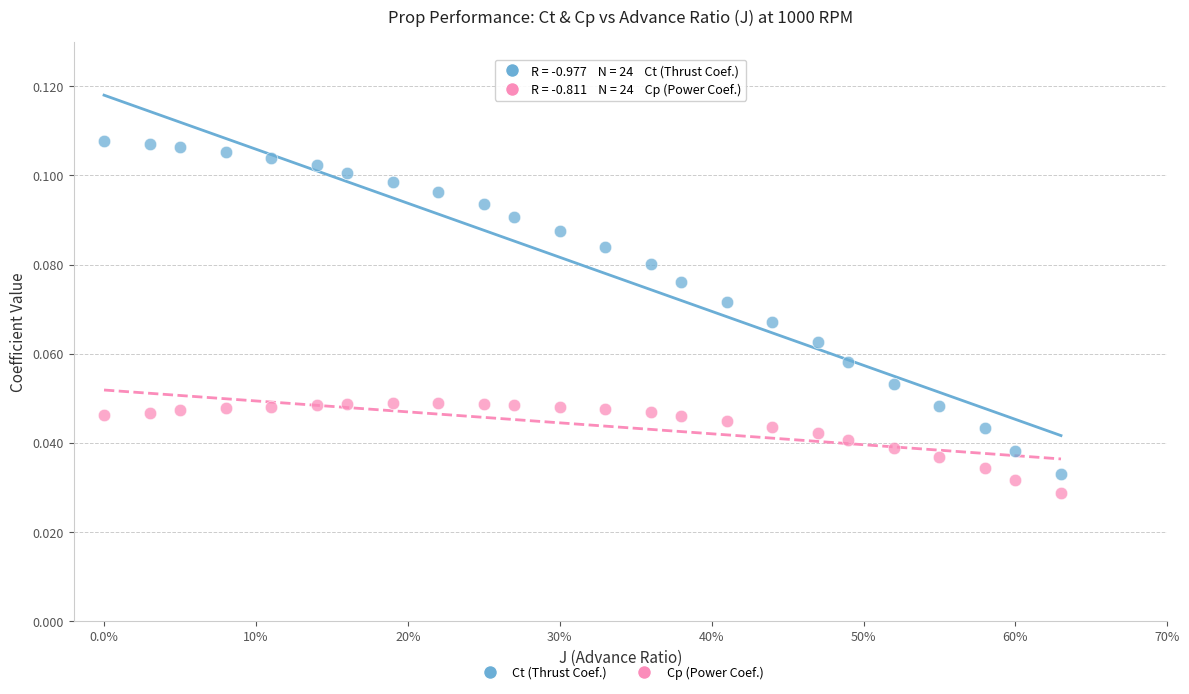

Across all data points, what is the range of X values (max minus min)?

0.6